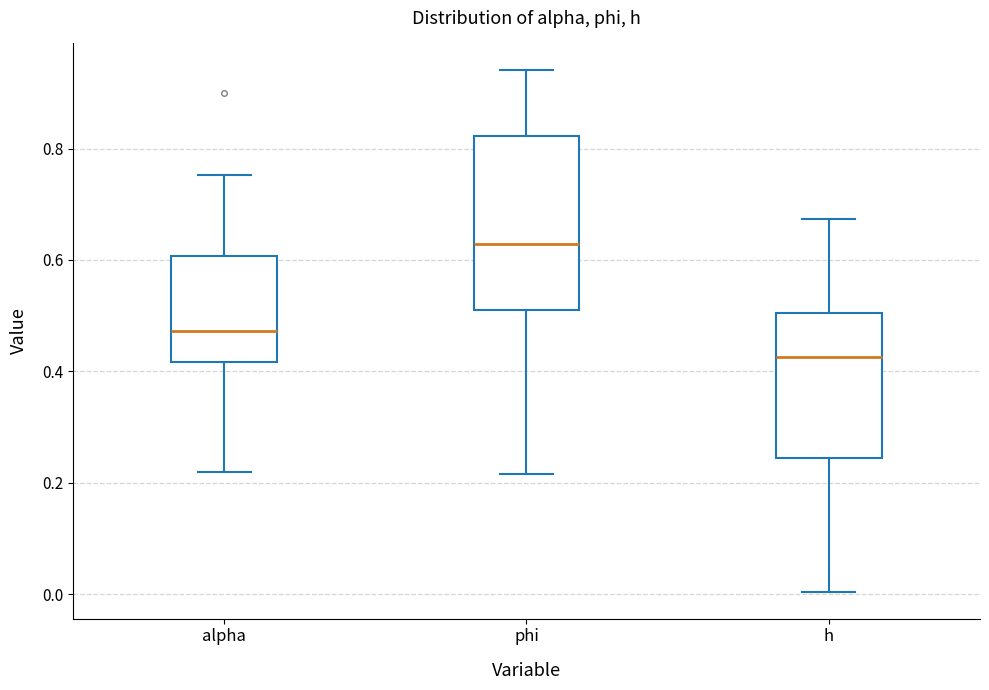

Where does the median line of the box for h sit on the y-axis? The values are not printed on the chart, so give them approximately, as read against the axis.

0.42